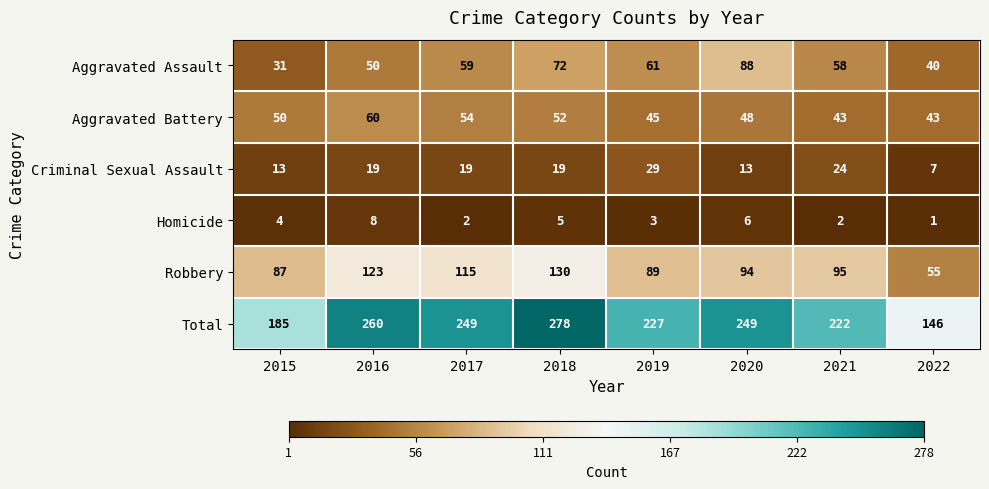

Read the Criminal Sexual Assault value at 2022, to the nearest 5.

5